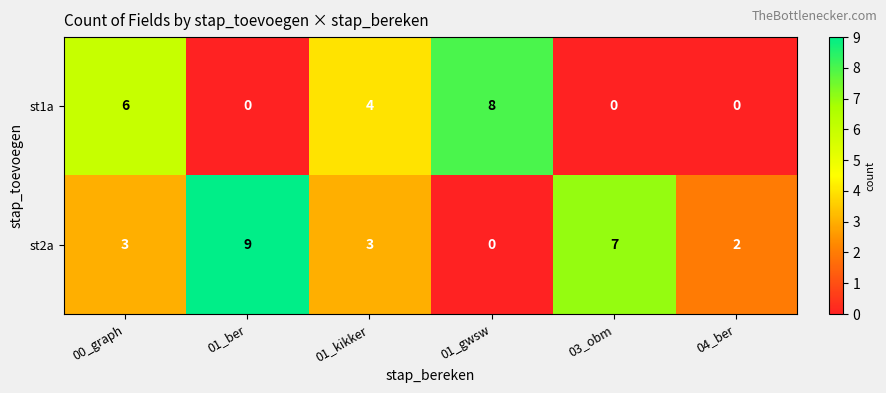

Which series has the largest total across all categories?

st2a